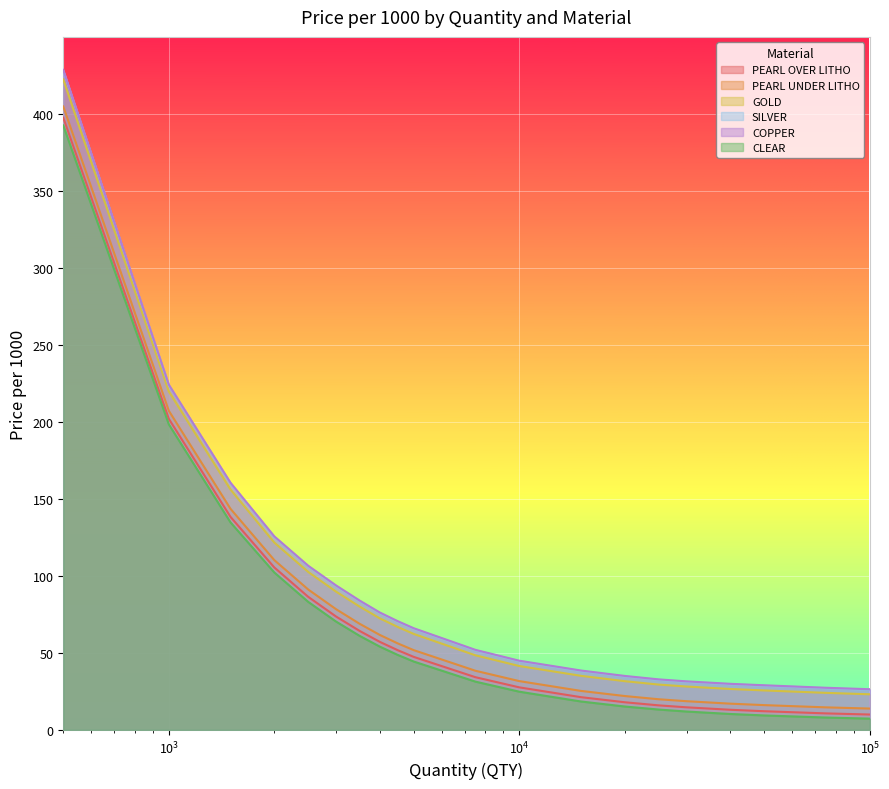

Reading left to right, extract all data points from this chart.

PEARL OVER LITHO: 397.3	201.9	138.3	105.4	86.3	73.6	64.3	57.1	51.7	47.4	34.2	27.6	21.2	17.9	15.9	14.7	13.1	12.1	10.7	10.0
PEARL UNDER LITHO: 404.6	207.2	143.5	110.2	91.1	78.4	68.9	61.6	56.1	51.7	38.4	31.7	25.3	22.0	19.9	18.6	17.0	16.1	14.6	13.9
GOLD: 422.2	219.7	156.0	121.6	102.5	89.8	80.1	72.4	66.8	62.3	48.4	41.5	35.1	31.6	29.4	28.2	26.6	25.6	24.0	23.1
SILVER: 427.8	223.7	160.0	125.2	106.1	93.4	83.7	75.8	70.2	65.6	51.6	44.6	38.2	34.7	32.5	31.2	29.6	28.7	27.0	26.1
COPPER: 428.4	224.1	160.4	125.6	106.5	93.8	84.0	76.2	70.6	66.0	51.9	44.9	38.5	35.0	32.8	31.5	29.9	29.0	27.3	26.4
CLEAR: 392.3	198.3	134.7	102.2	83.1	70.3	61.1	54.1	48.7	44.4	31.3	24.8	18.4	15.2	13.2	11.9	10.3	9.4	8.0	7.3